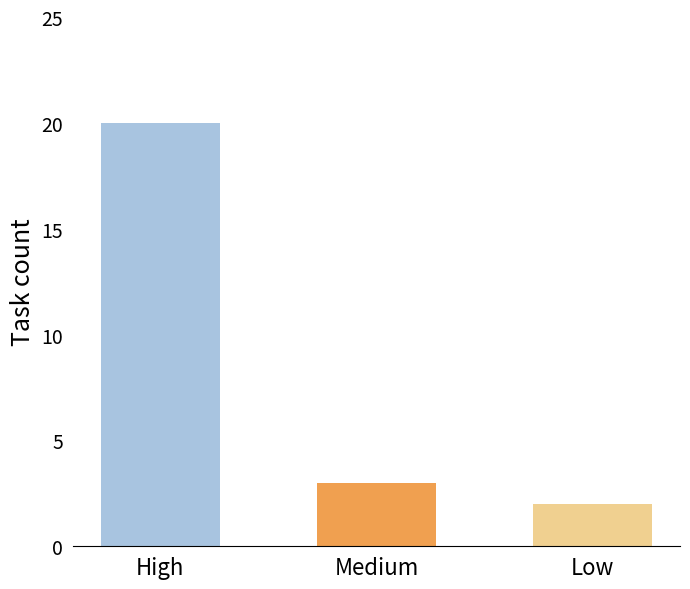

What is the difference between the maximum and minimum values?

18